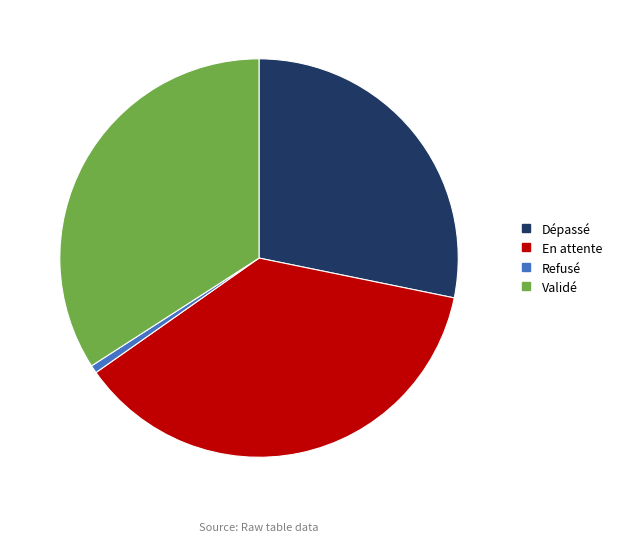

Which category has the biggest portion of the pie?

En attente